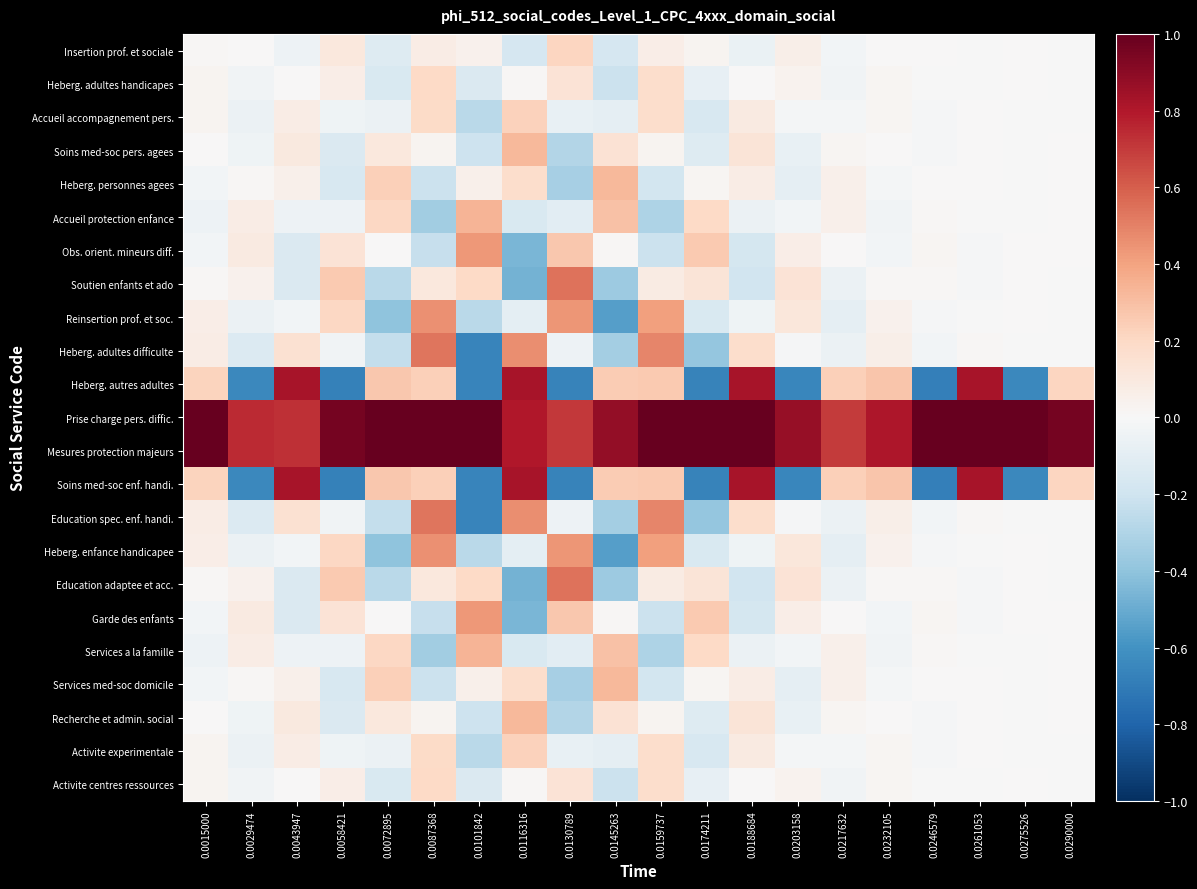

Which series has the largest total across all categories?

Prise charge pers. diffic.